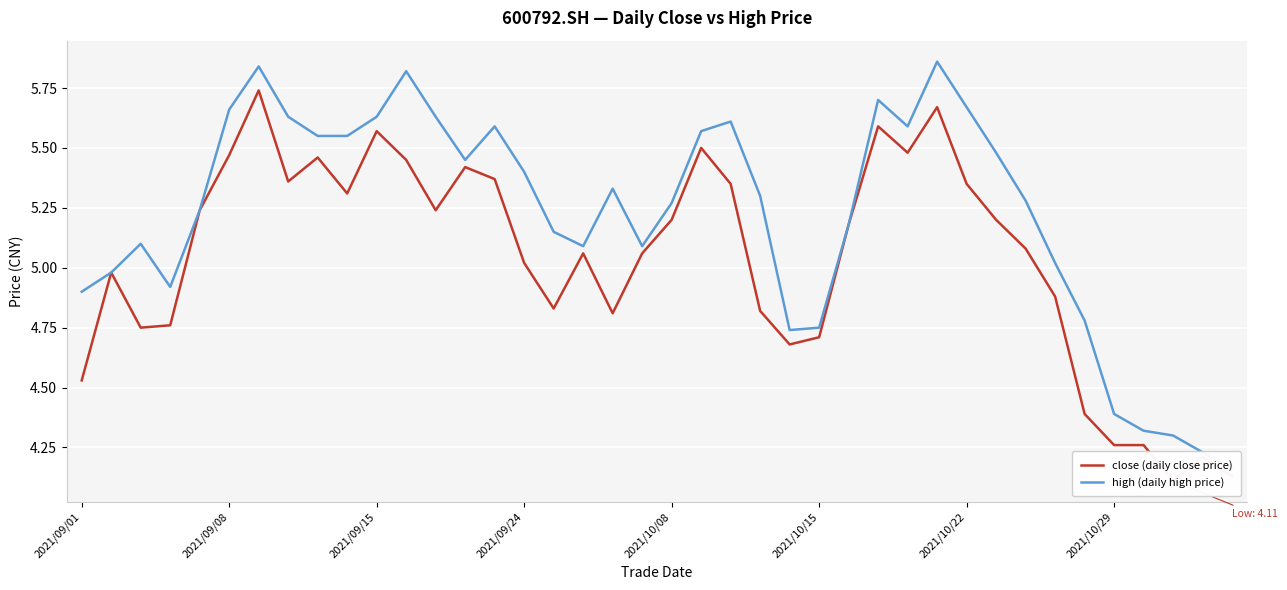

What is the average value of the high (daily high price) series?

5.2